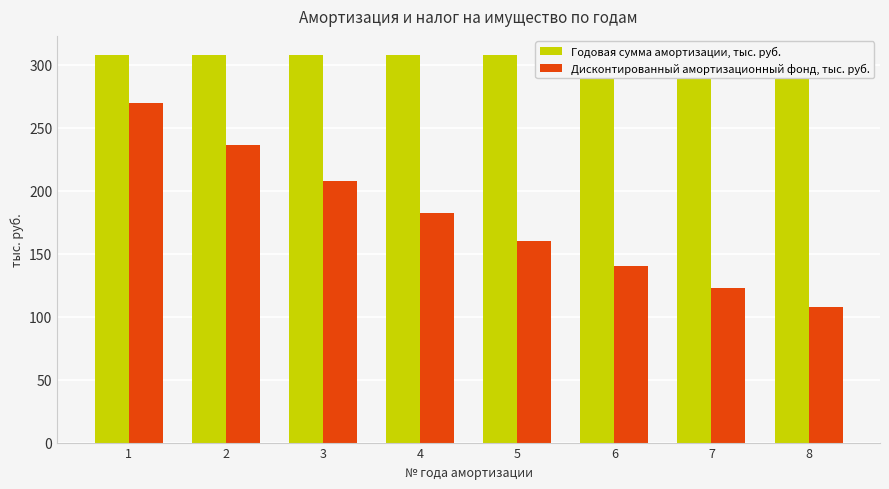

What are all the series names shown in the legend?

Годовая сумма амортизации, тыс. руб., Дисконтированный амортизационный фонд, тыс. руб.